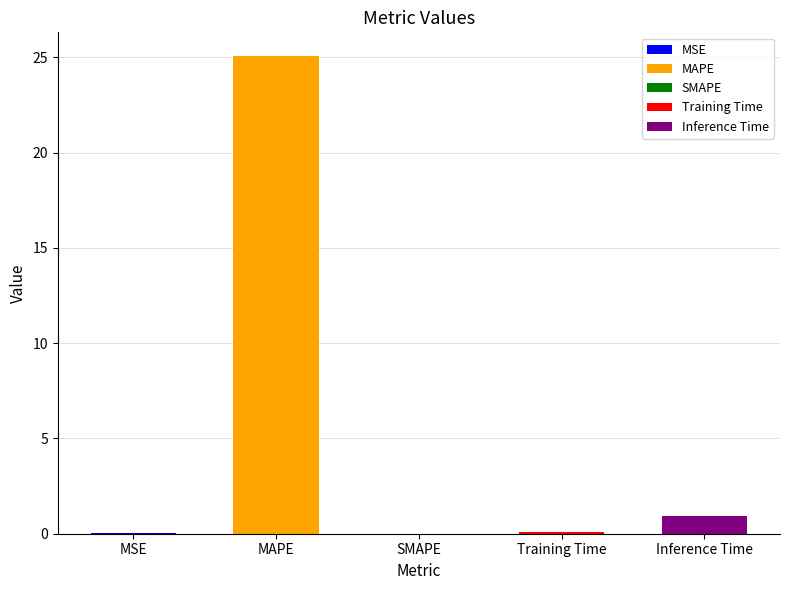

How many categories are shown in the chart?

5